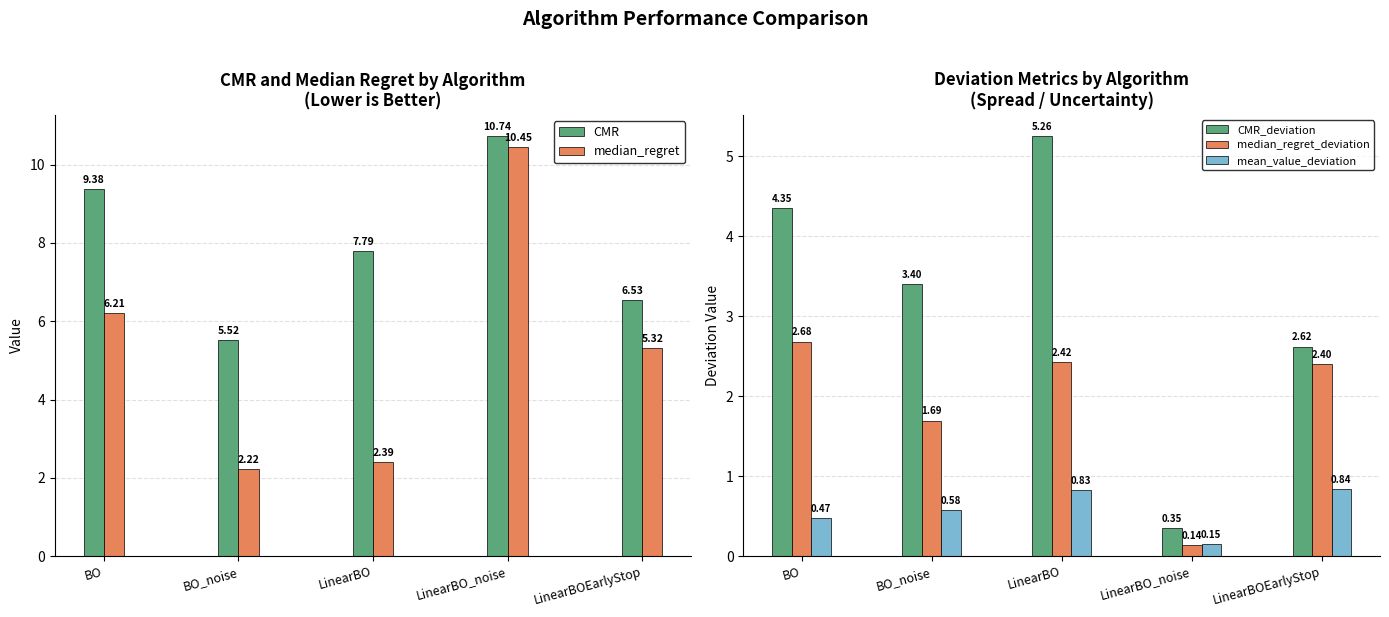

What is the difference between the maximum and minimum values in the CMR_deviation series?

4.9